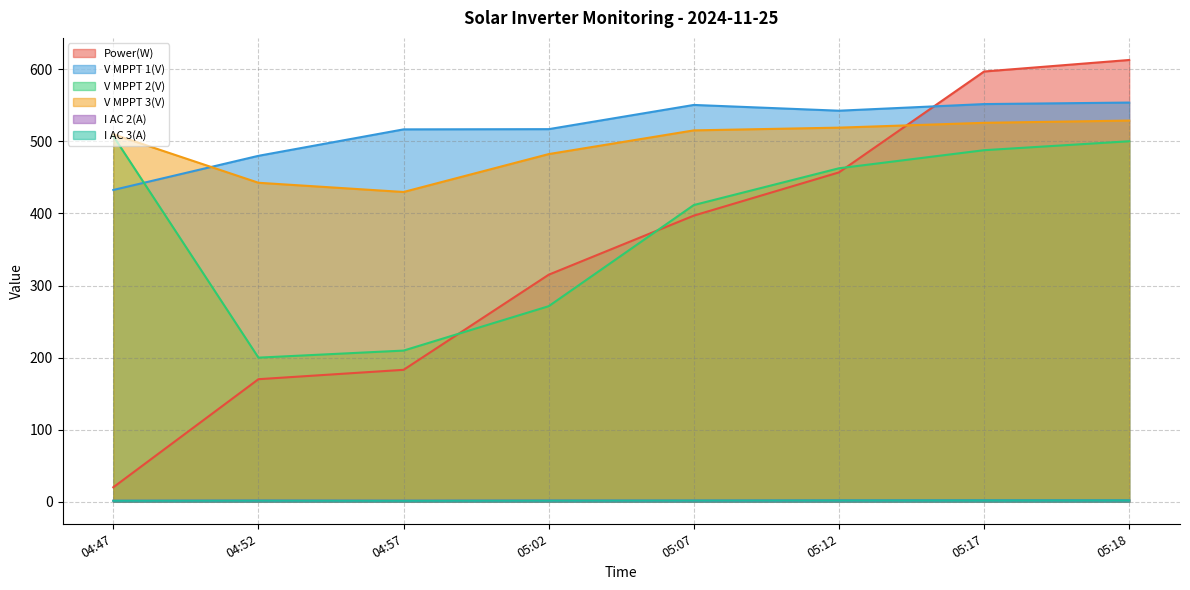

What is the spread (max minus min) of values at 05:18?

611.1